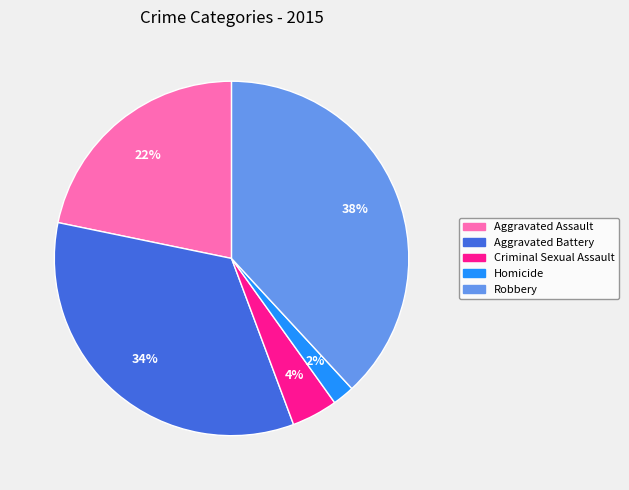

Between Criminal Sexual Assault and Aggravated Battery, which is larger?

Aggravated Battery